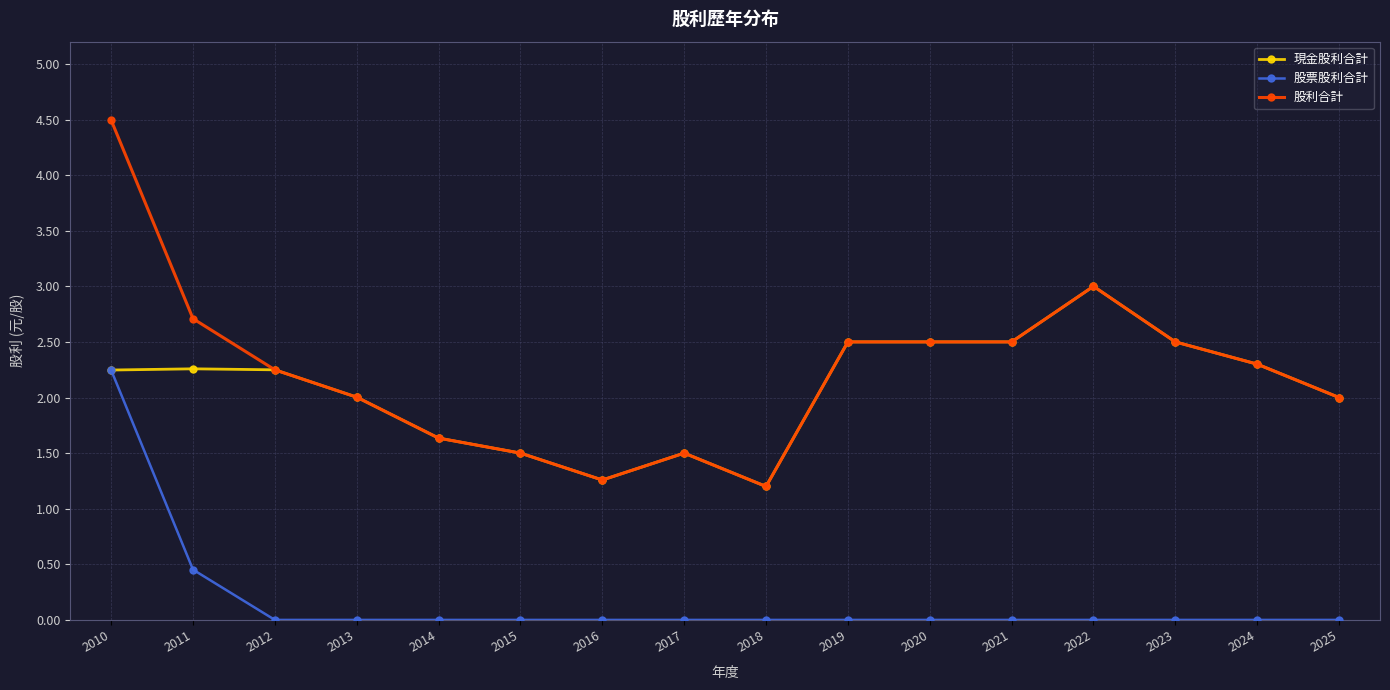

At which category does the chart reach its peak across all series?

2010